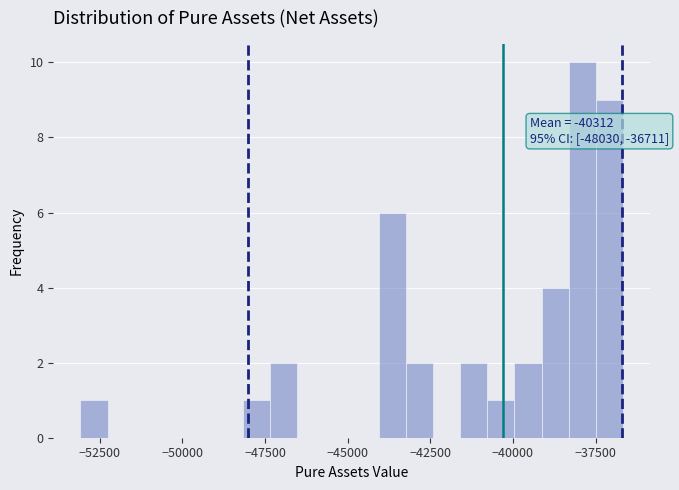

Read against the x-axis, roughly where is the centre of the tallest bar?

-38000